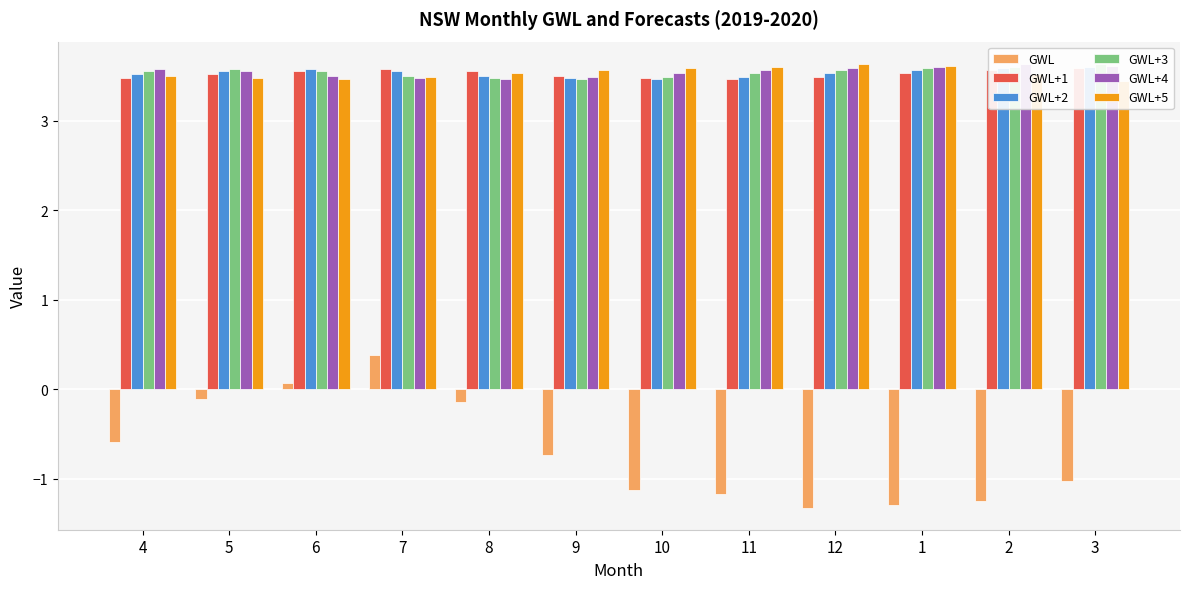

Reading right to left, transcribe all the data shown in this chart.

GWL: 3=-1.0	2=-1.2	1=-1.3	12=-1.3	11=-1.2	10=-1.1	9=-0.7	8=-0.1	7=0.4	6=0.1	5=-0.1	4=-0.6
GWL+1: 3=3.6	2=3.6	1=3.5	12=3.5	11=3.5	10=3.5	9=3.5	8=3.6	7=3.6	6=3.6	5=3.5	4=3.5
GWL+2: 3=3.6	2=3.6	1=3.6	12=3.5	11=3.5	10=3.5	9=3.5	8=3.5	7=3.6	6=3.6	5=3.6	4=3.5
GWL+3: 3=3.6	2=3.6	1=3.6	12=3.6	11=3.5	10=3.5	9=3.5	8=3.5	7=3.5	6=3.6	5=3.6	4=3.6
GWL+4: 3=3.6	2=3.6	1=3.6	12=3.6	11=3.6	10=3.5	9=3.5	8=3.5	7=3.5	6=3.5	5=3.6	4=3.6
GWL+5: 3=3.4	2=3.5	1=3.6	12=3.6	11=3.6	10=3.6	9=3.6	8=3.5	7=3.5	6=3.5	5=3.5	4=3.5